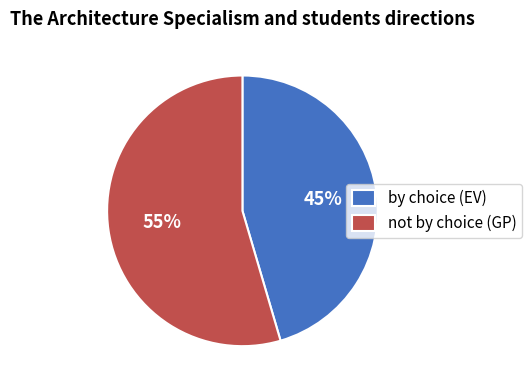

Is it true that by choice (EV) is 54% of the pie?

False